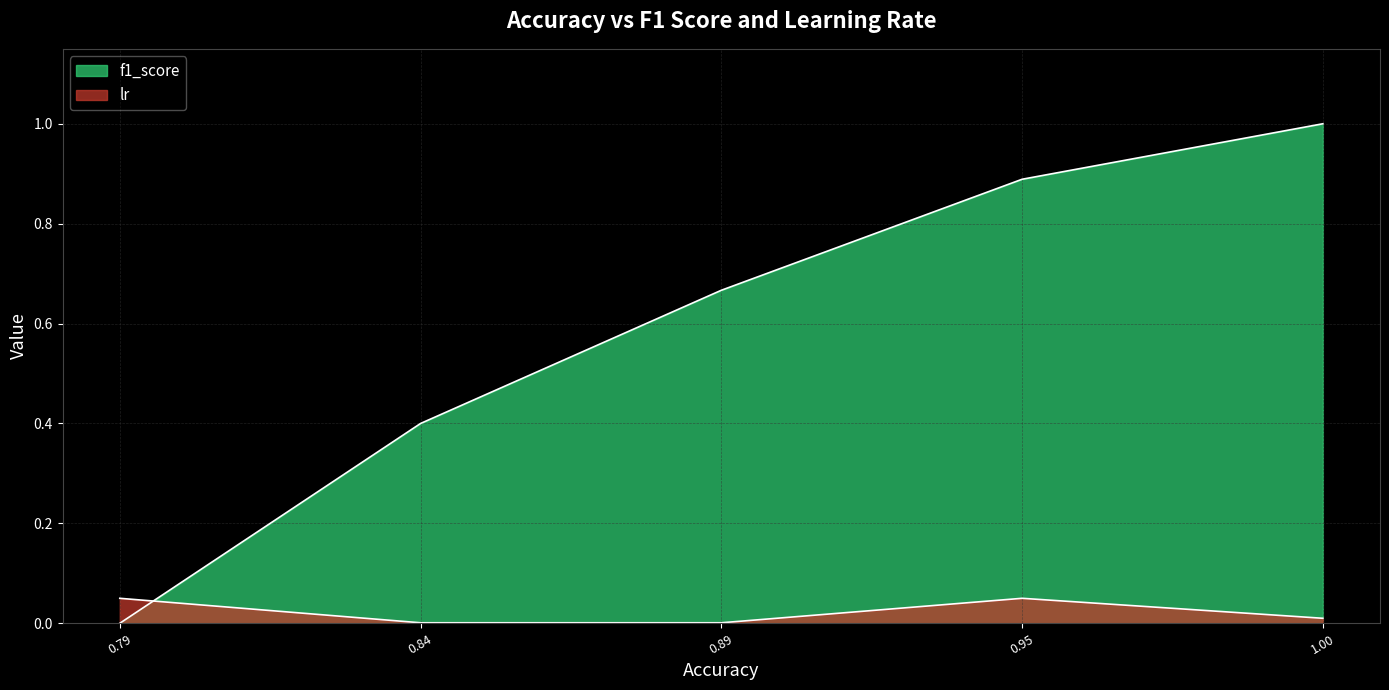

How many series are shown in this chart?

2